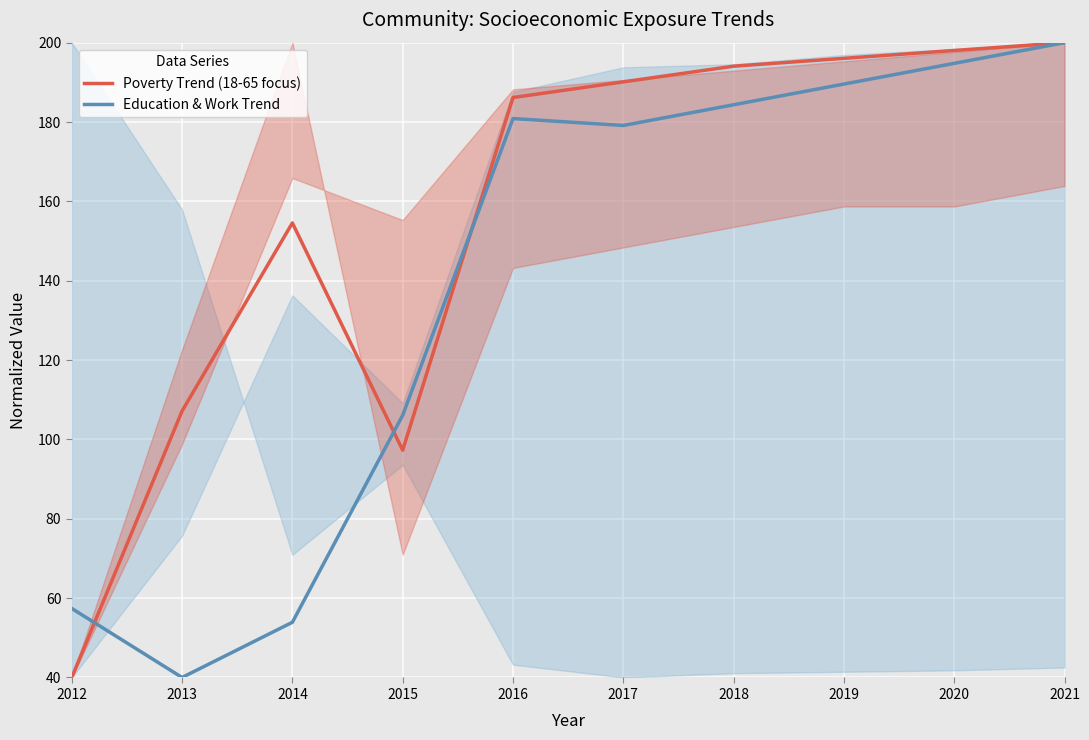

In Education & Work Trend, how many points are higher than both neighbors (excluding endpoints)?

1